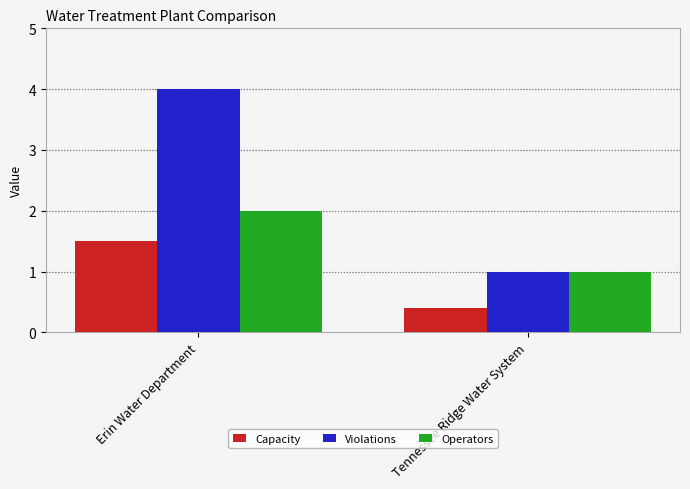

True or false: Violations has a value of 6.2 at Erin Water Department.

False